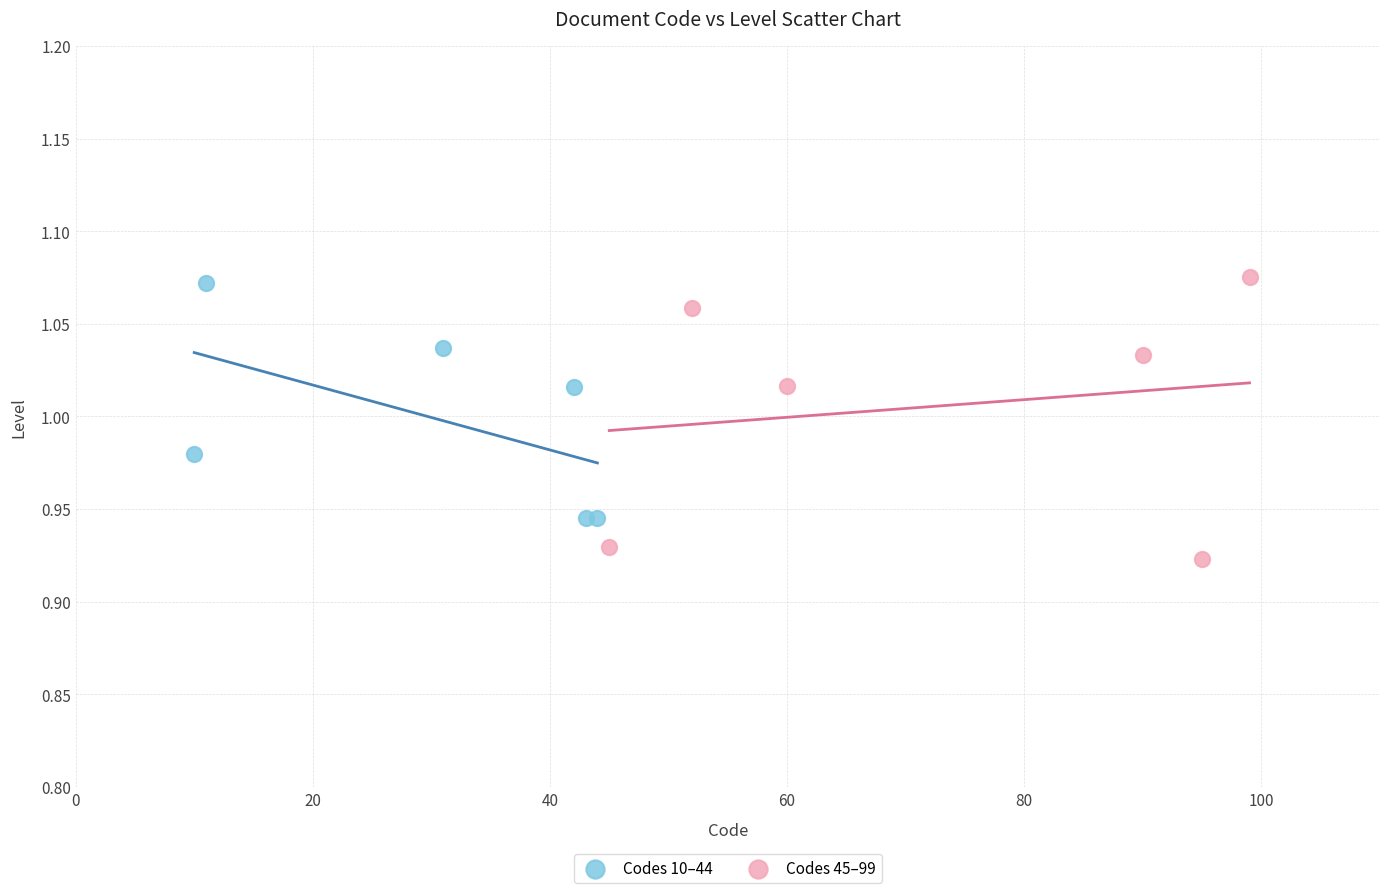

Which series has the largest Y range (max minus min)?

Codes 45–99